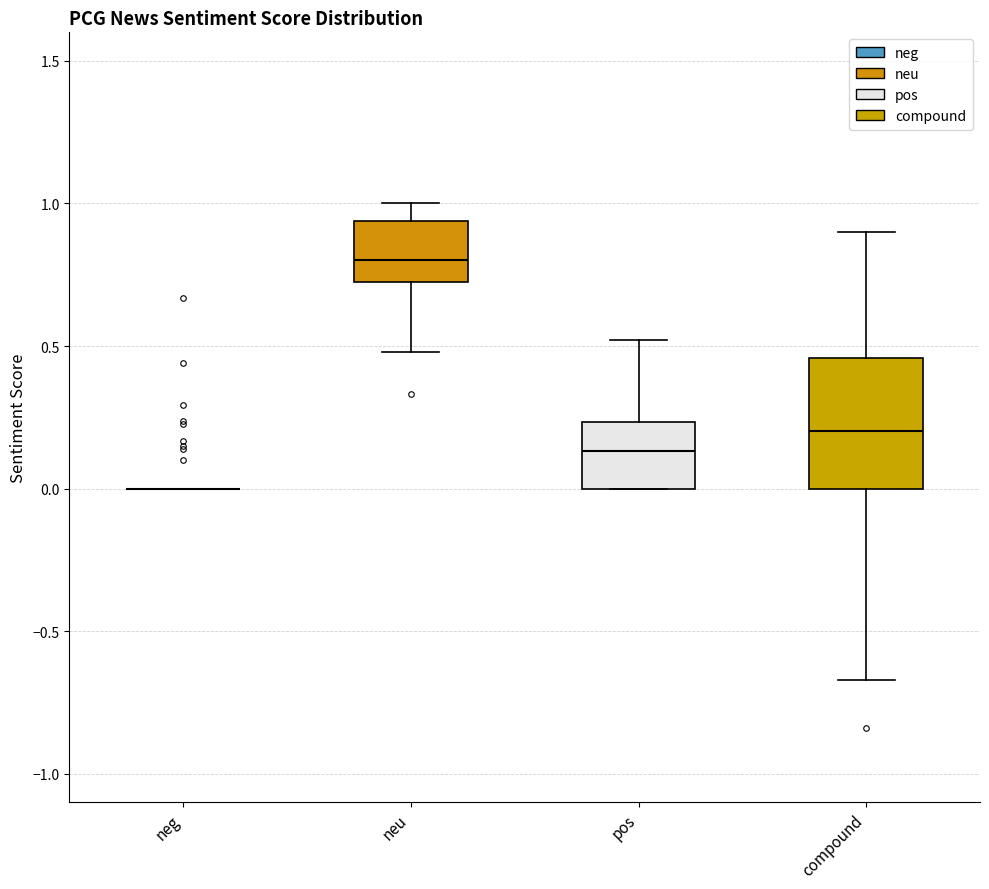

Where does the upper whisker of the box for neu end on the y-axis? The values are not printed on the chart, so give them approximately, as read against the axis.

1.00